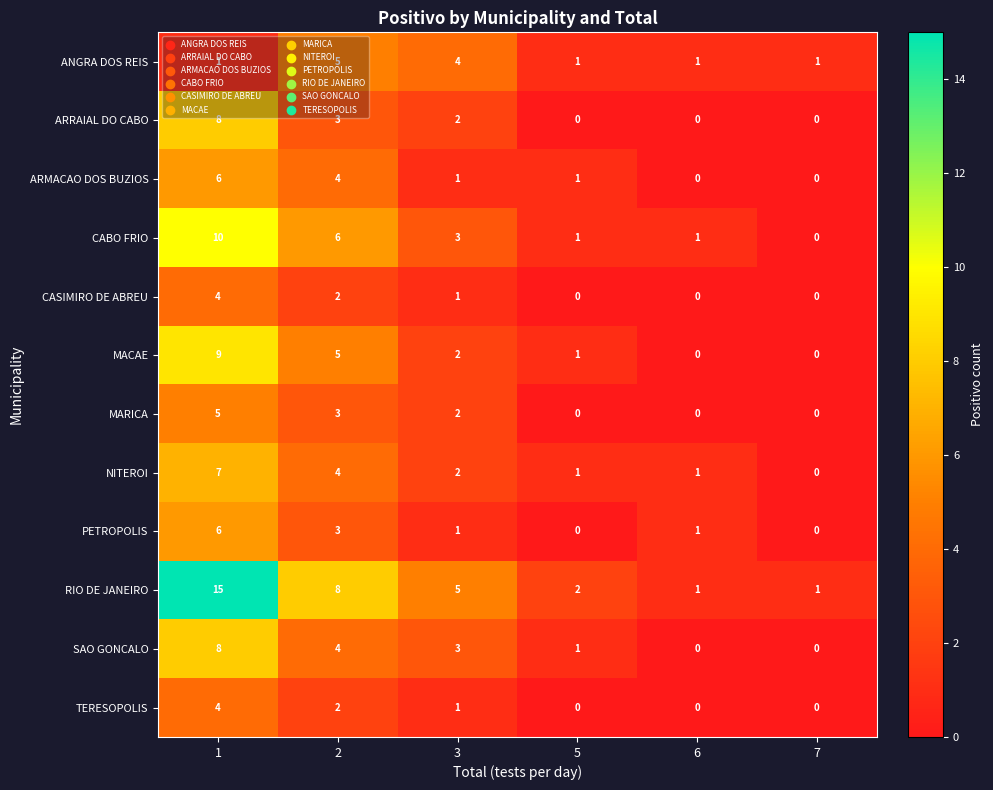

Which series changed the most between 3 and 7?

RIO DE JANEIRO